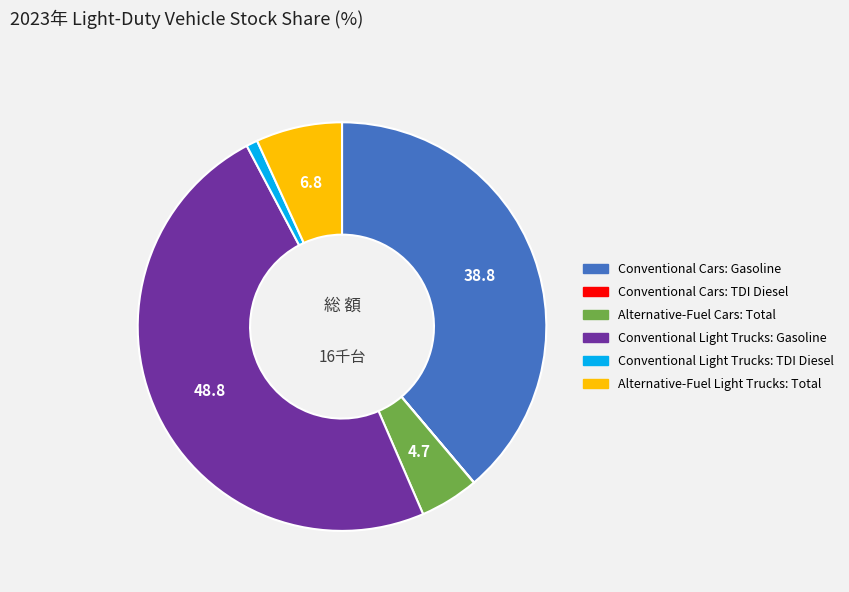

Which slice is the largest?

Conventional Light Trucks: Gasoline